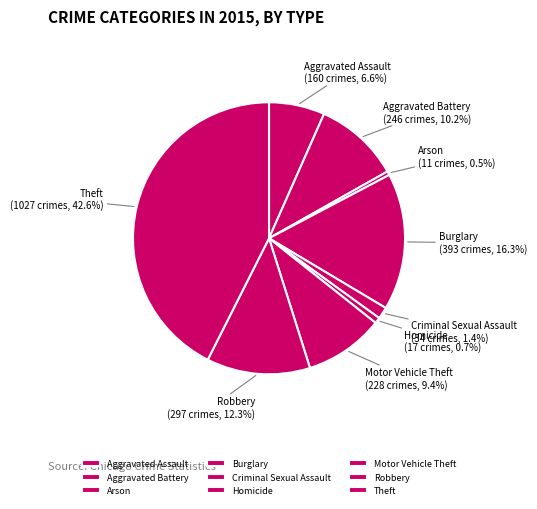

What is the largest slice in the pie chart?

Theft